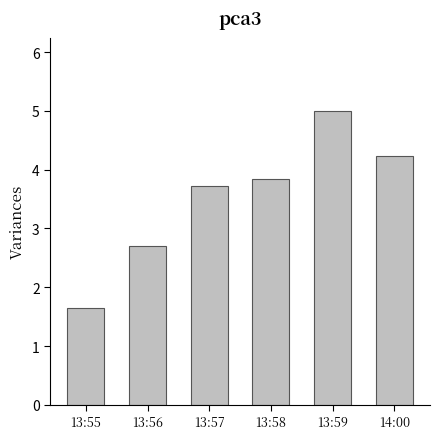

What position from the left is 13:55?

1